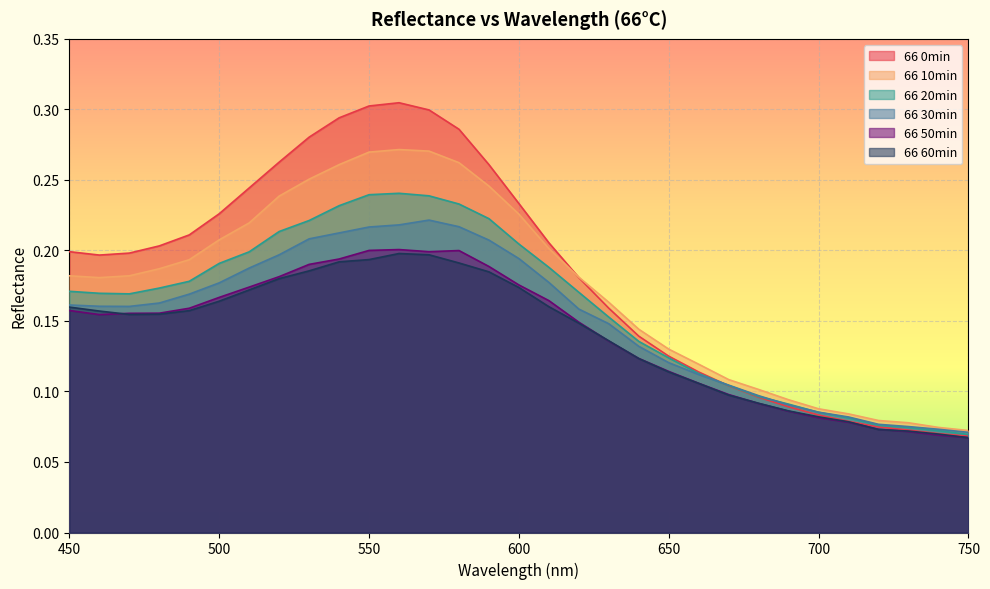

At which category is the sum across all series the highest?

560